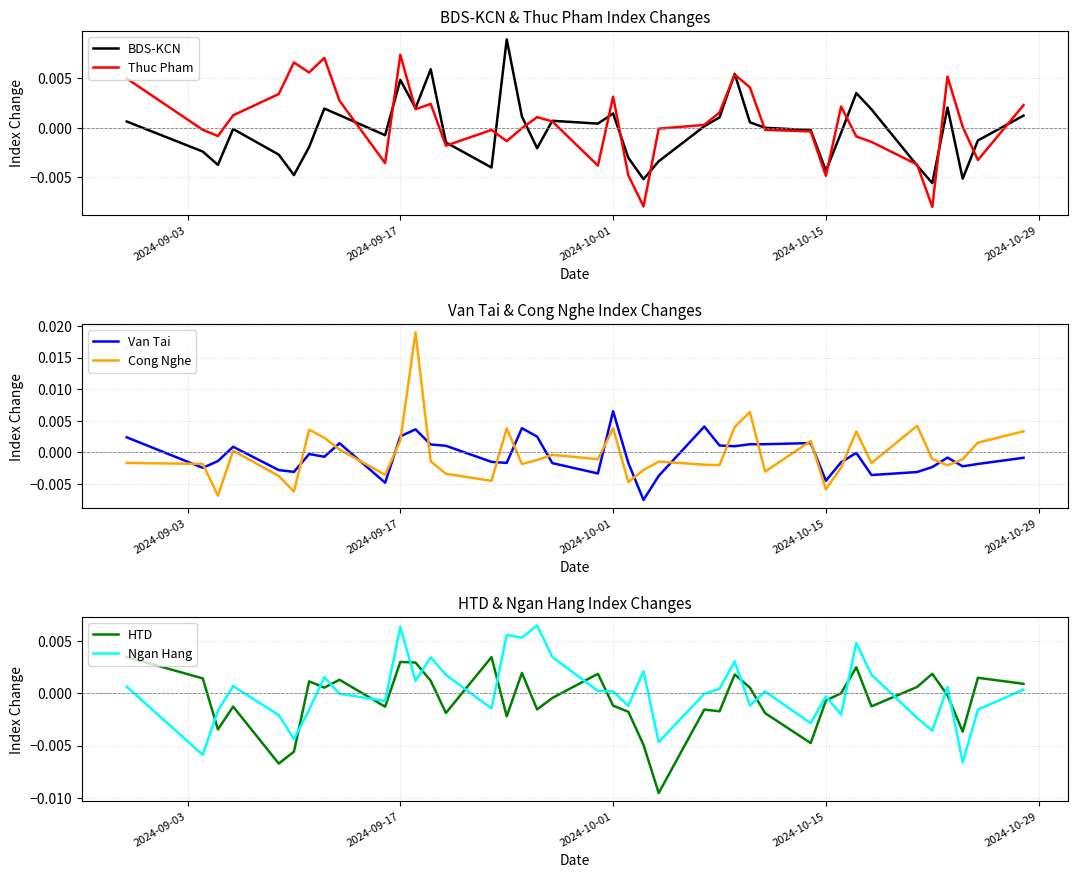

True or false: Van Tai and Cong Nghe intersect in this chart.

True